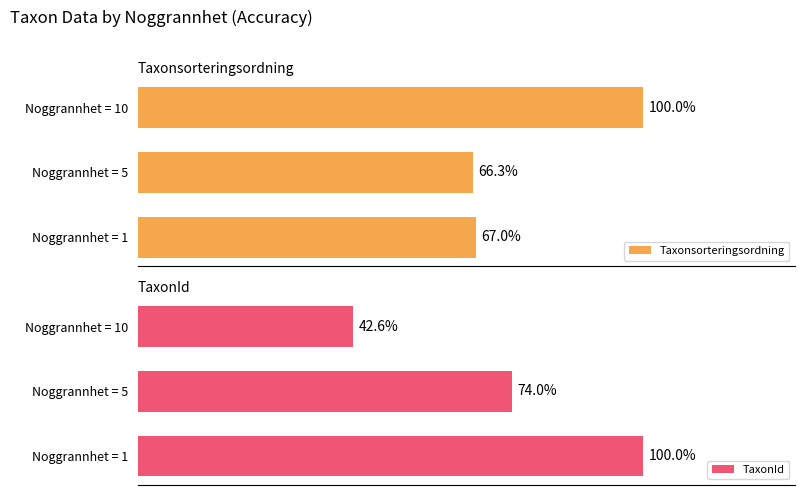

Which series has the largest range (max minus min)?

TaxonId